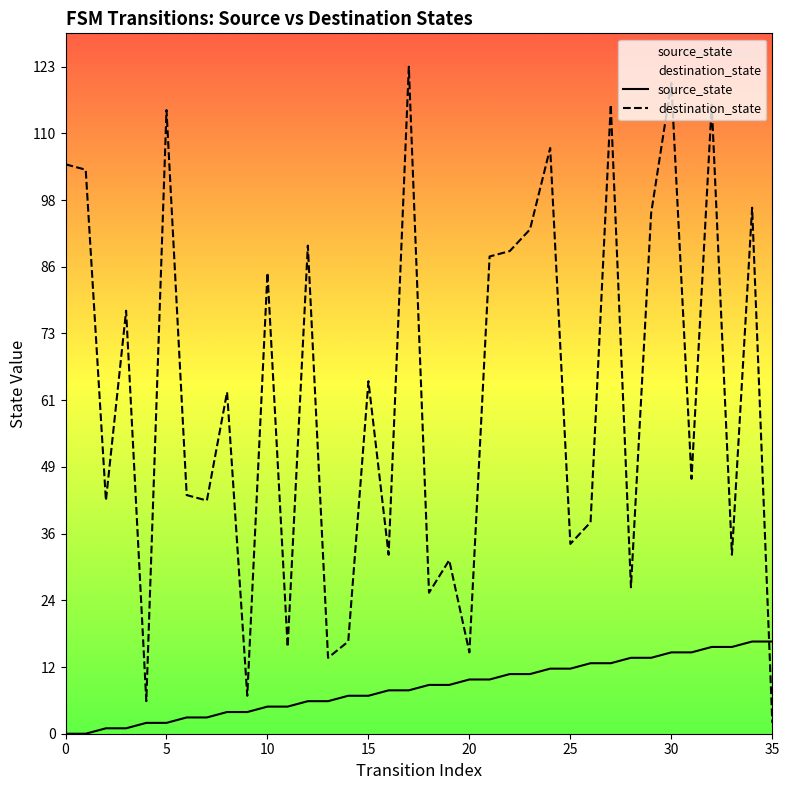

What is the label of the 21st point from the right?

15